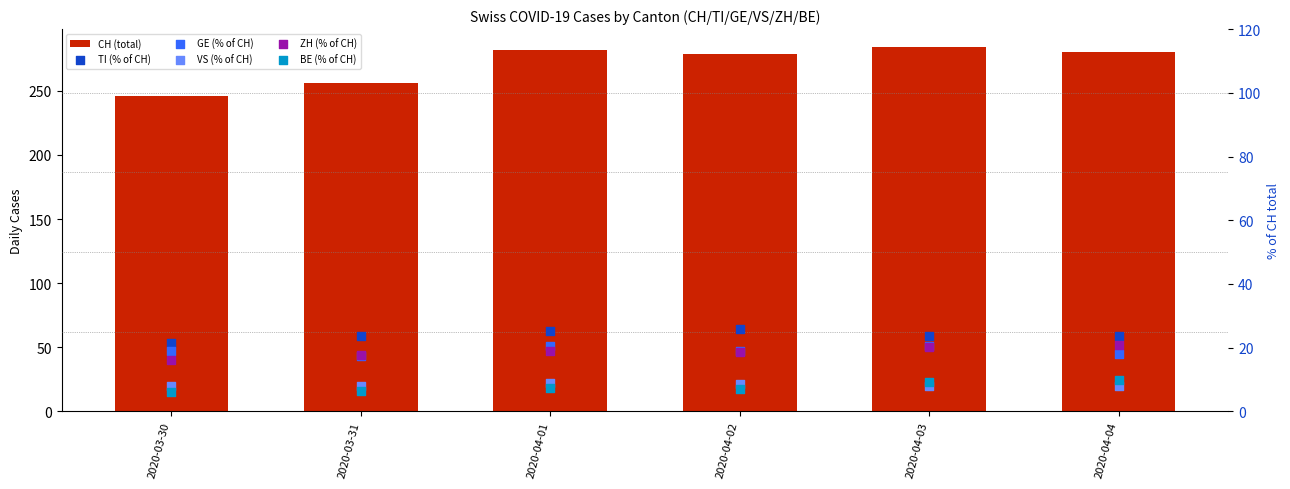

Which series reaches the minimum Y coordinate?

BE (% of CH)